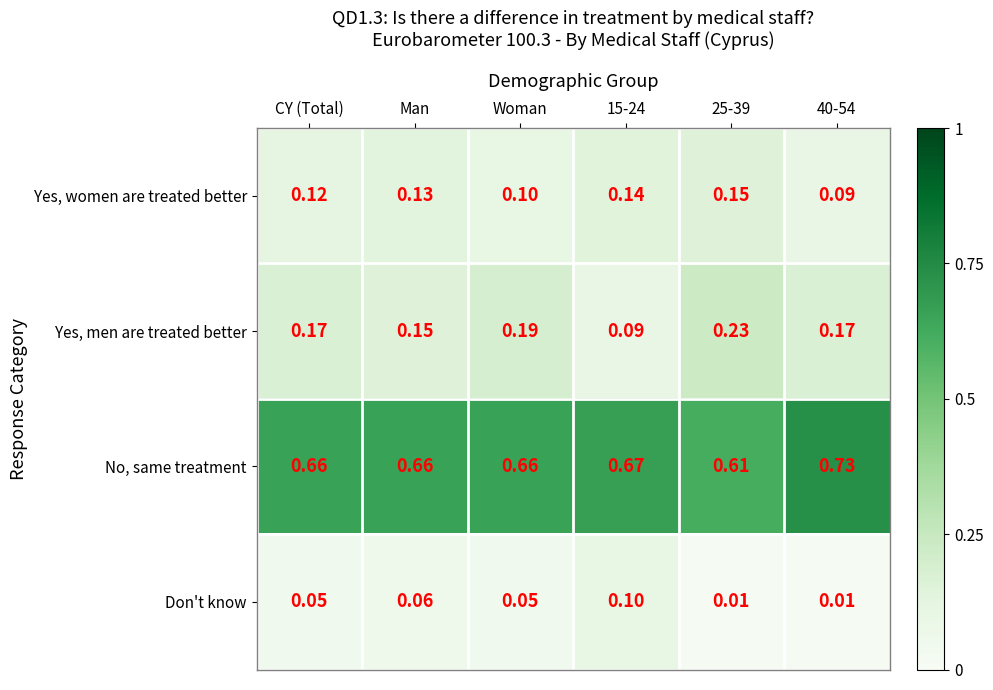

At how many categories does at least one series exceed 0?

6